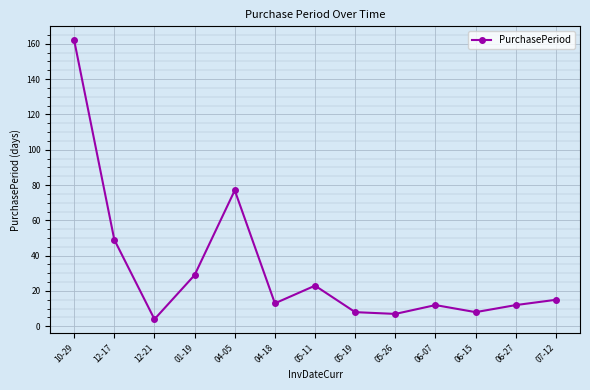

How many values are below 13?

6